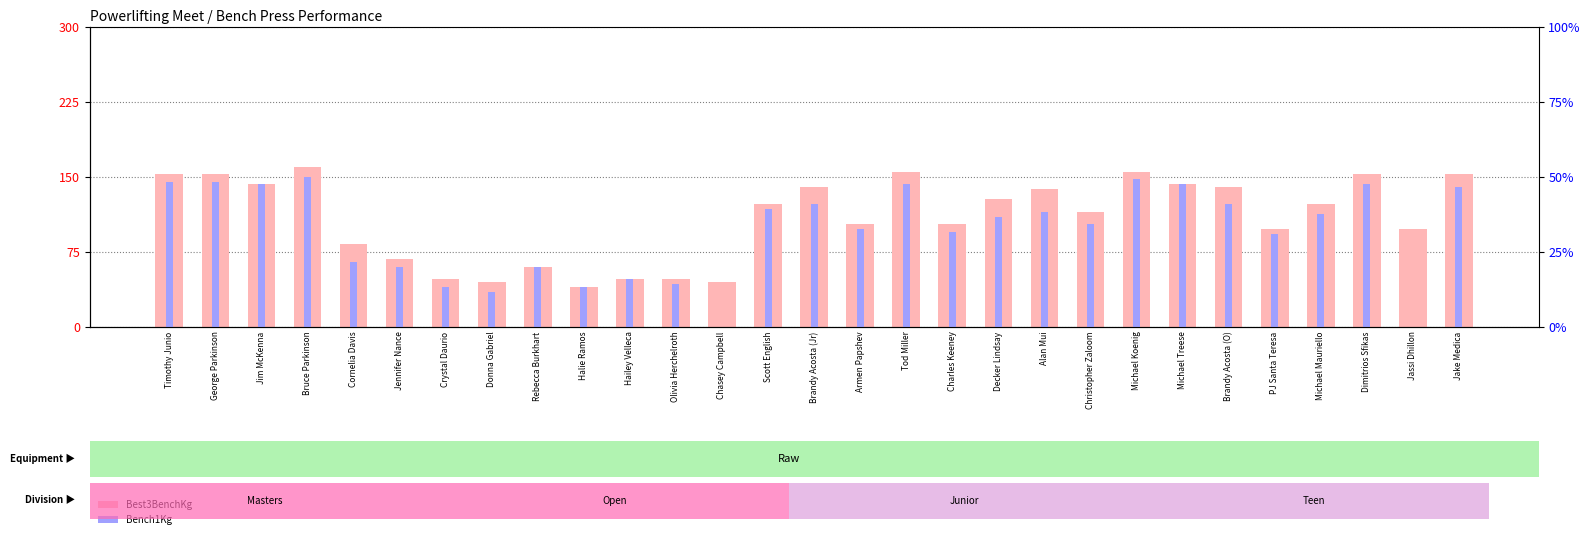

What is the label of the 2nd bar from the right?

Jassi Dhillon